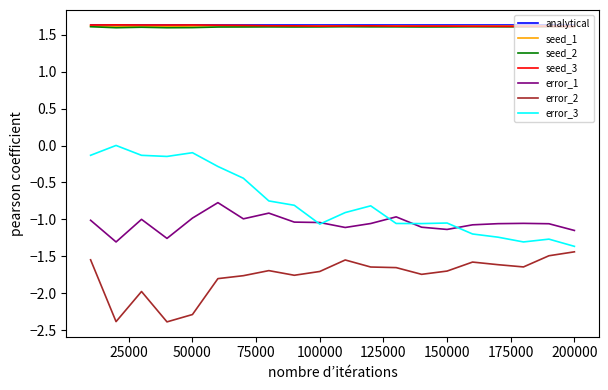

True or false: error_1 and seed_1 intersect in this chart.

False